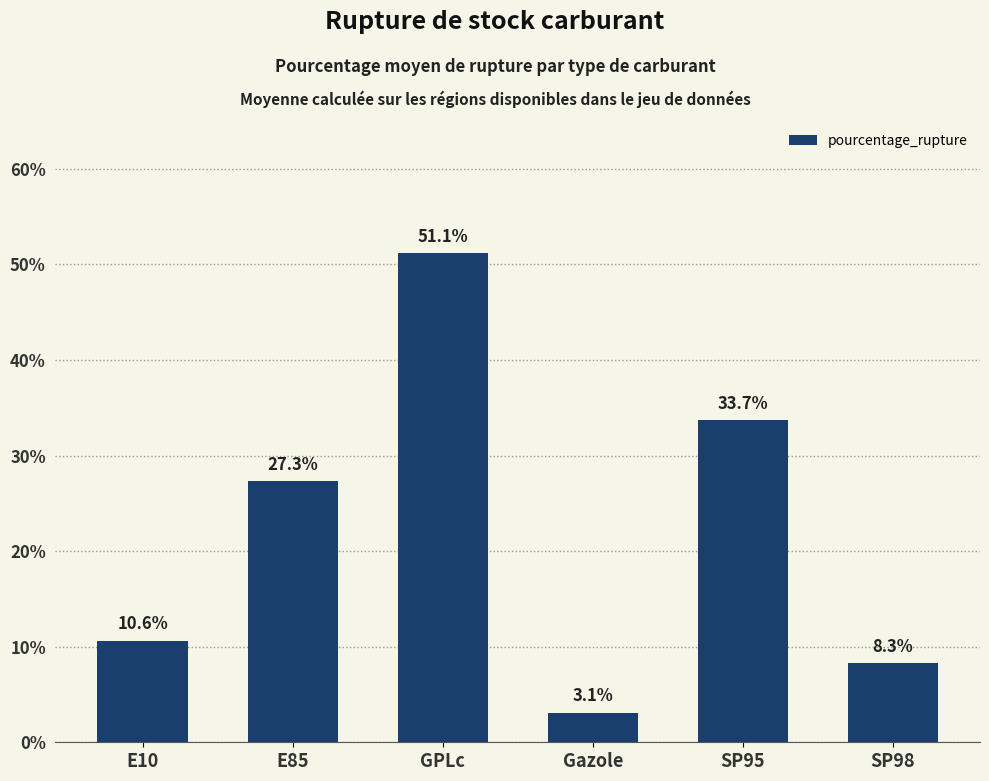

Rank the categories by value from highest to lowest.

GPLc, SP95, E85, E10, SP98, Gazole